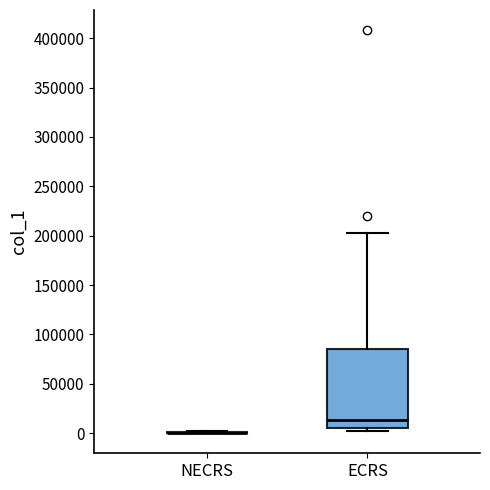

Where does the median line of the box for ECRS sit on the y-axis? The values are not printed on the chart, so give them approximately, as read against the axis.

15000